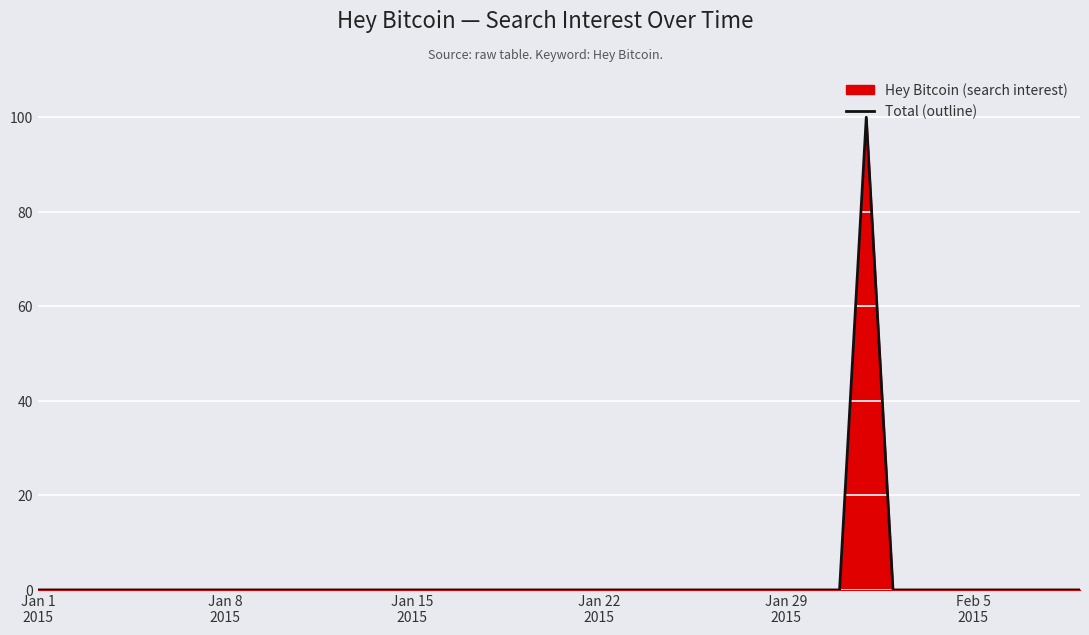

Which category has the lowest value across all series?

Jan 1
2015